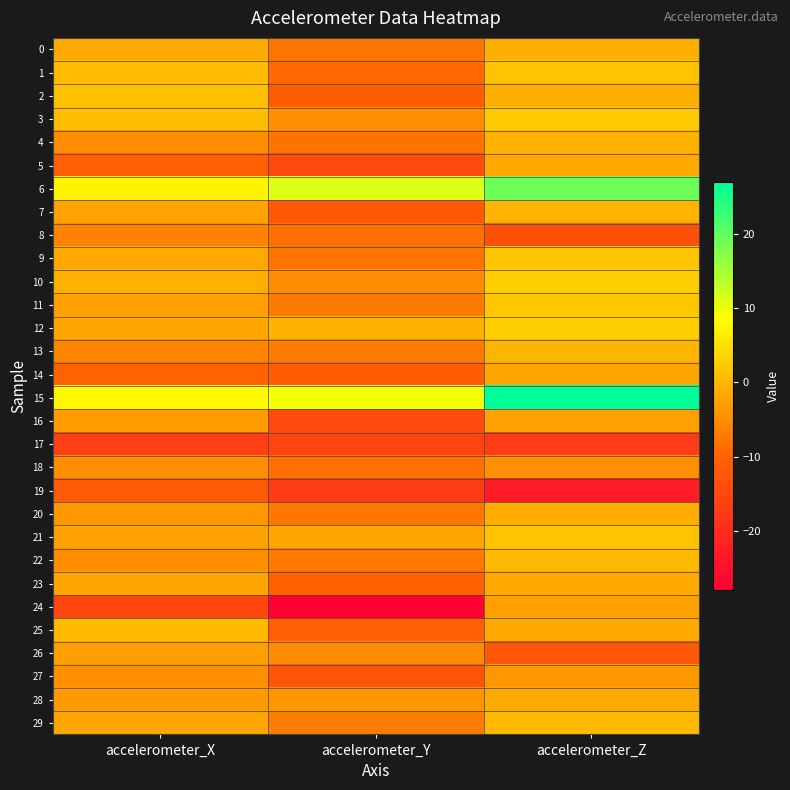

Which series has the largest total across all categories?

15